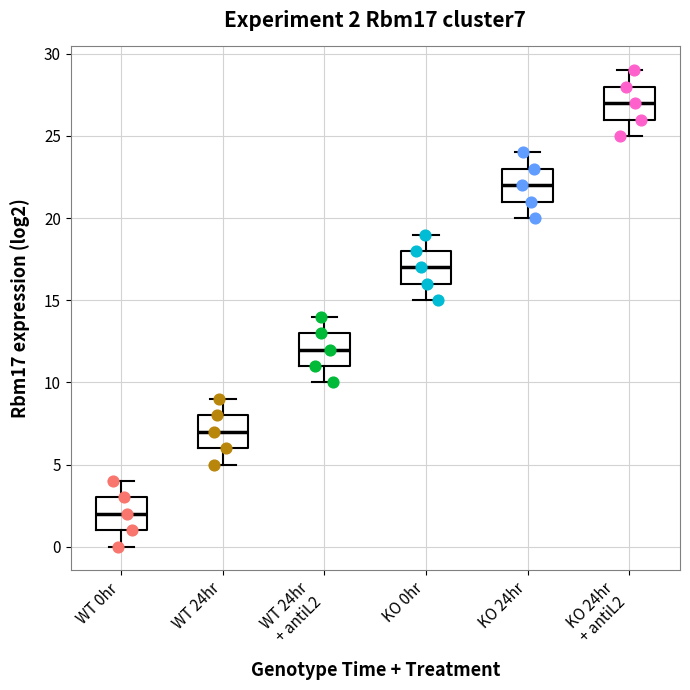

Which box's median line is the lowest?

WT 0hr